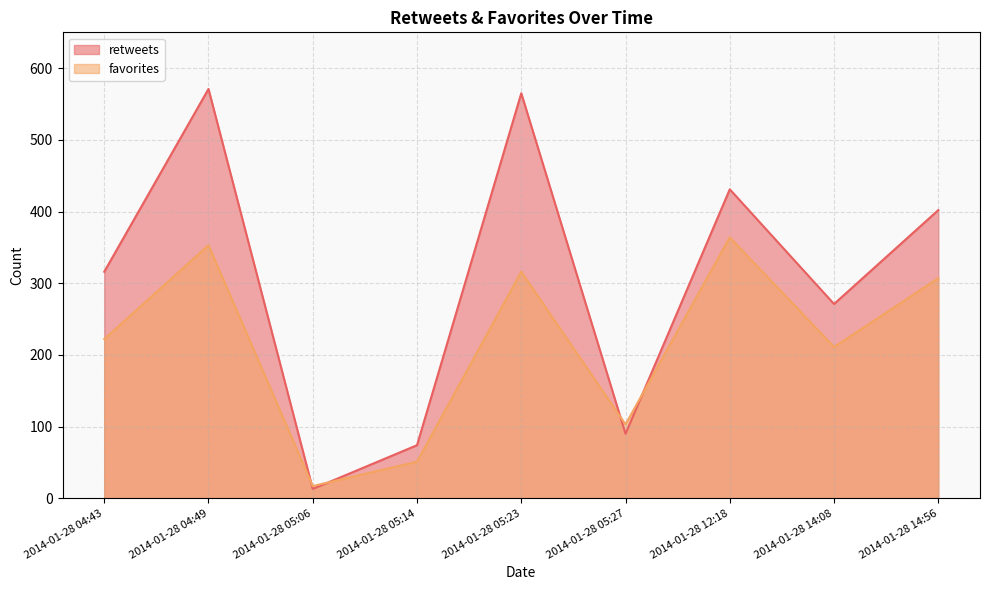

What is the average value of the retweets series?

304